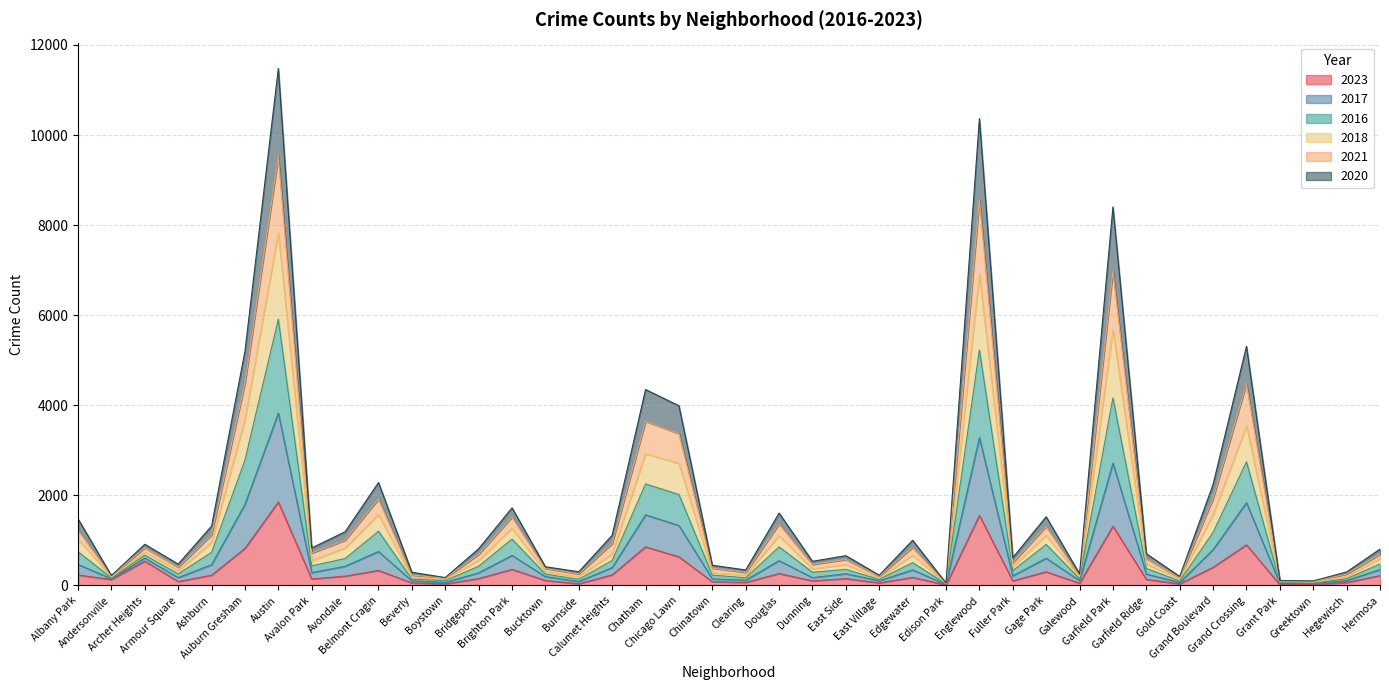

True or false: 2023 and 2016 intersect in this chart.

False